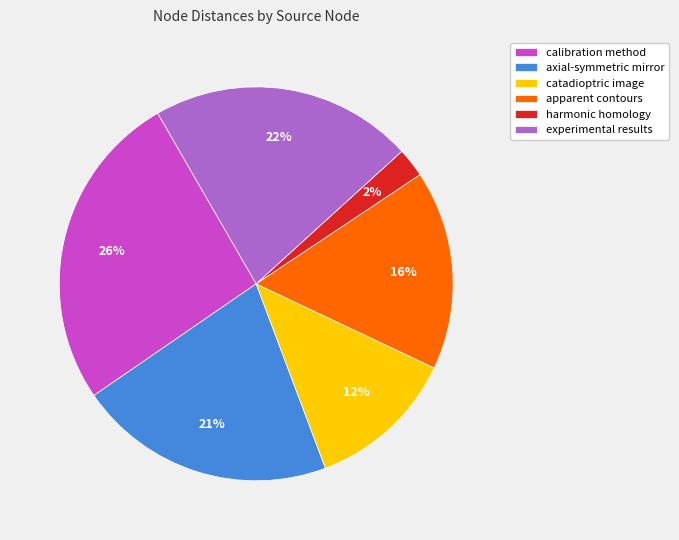

Which has a higher value, harmonic homology or calibration method?

calibration method